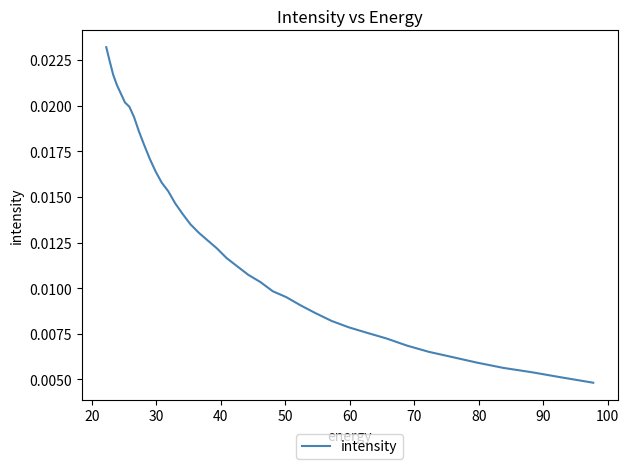

Does the chart have visible grid lines?

No